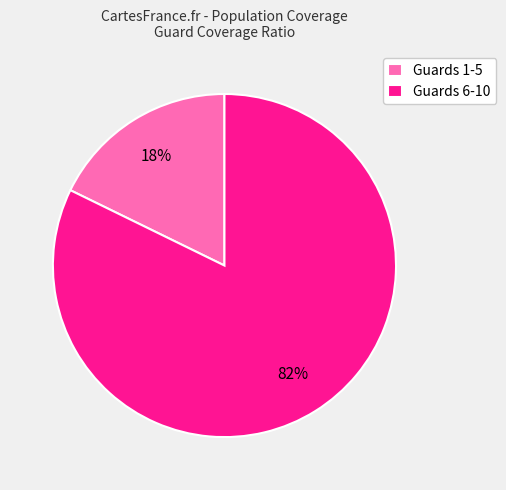

Which category has the smallest portion of the pie?

Guards 1-5